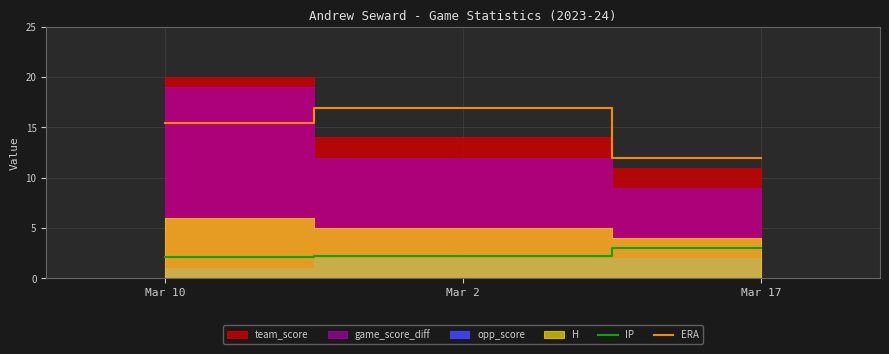

Is the value of IP at Mar 10 greater than the value of ERA at Mar 10?

No